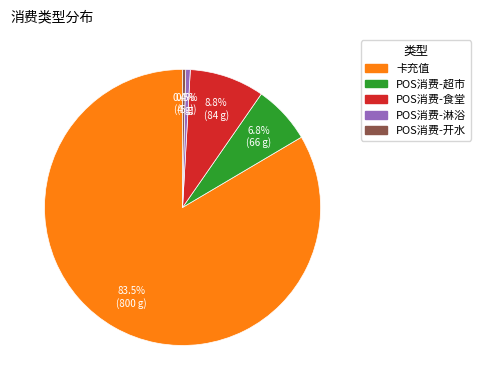

Is there any slice that represents more than half of the pie?

Yes